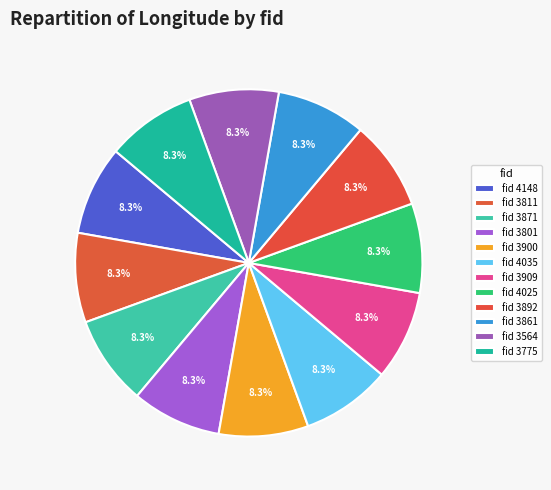

How many segments does this pie chart have?

12